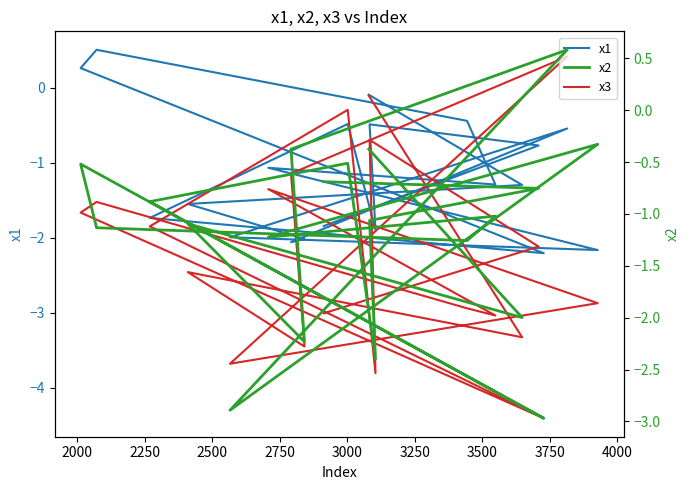

What is the difference between the maximum and minimum values in the x1 series?

2.7